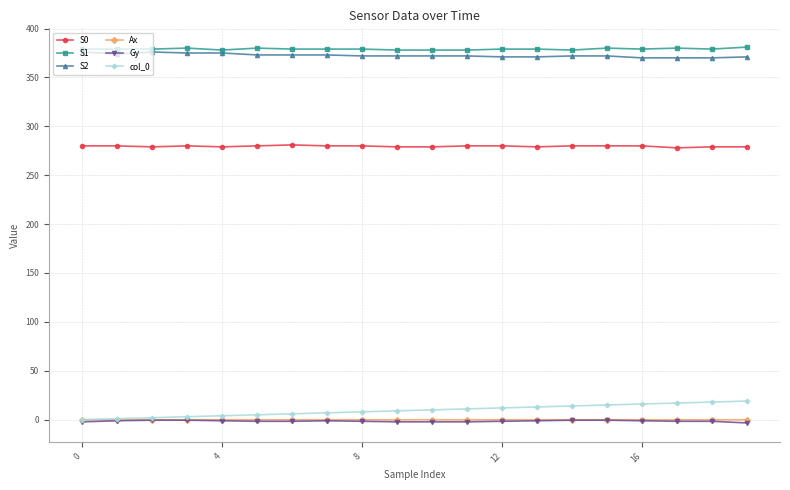

What is the value of the Ax point at the 11th from the left?

-0.1